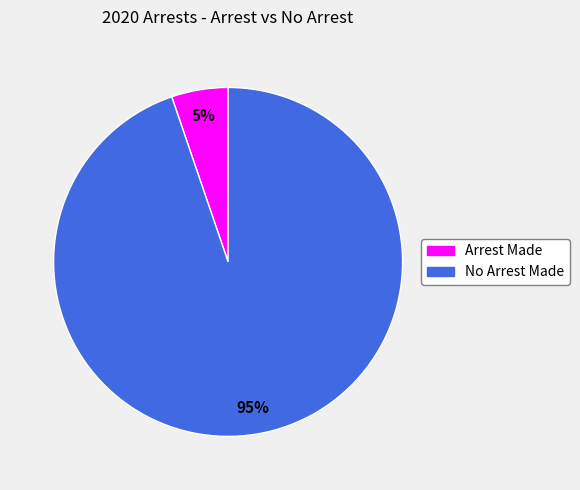

Does any single category account for the majority?

Yes